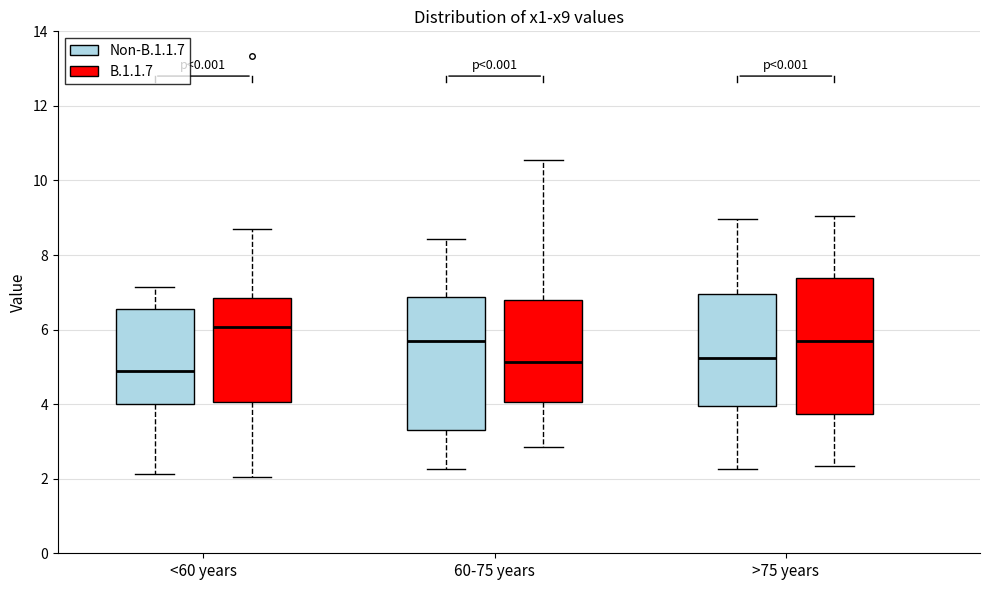

Reading left to right, read every box against the y-axis: the position of its median line, the range the box covers, and the ends of its whiskers. The values are not printed on the chart, so give them approximately, as read against the axis.

<60 years (Non-B.1.1.7): median 4.8, box 4.0 to 6.6, whiskers 2.2 to 7.2
<60 years (B.1.1.7): median 6.0, box 4.0 to 6.8, whiskers 2.0 to 8.8
60-75 years (Non-B.1.1.7): median 5.6, box 3.4 to 6.8, whiskers 2.2 to 8.4
60-75 years (B.1.1.7): median 5.2, box 4.0 to 6.8, whiskers 2.8 to 10.6
>75 years (Non-B.1.1.7): median 5.2, box 4.0 to 7.0, whiskers 2.2 to 9.0
>75 years (B.1.1.7): median 5.6, box 3.8 to 7.4, whiskers 2.4 to 9.0